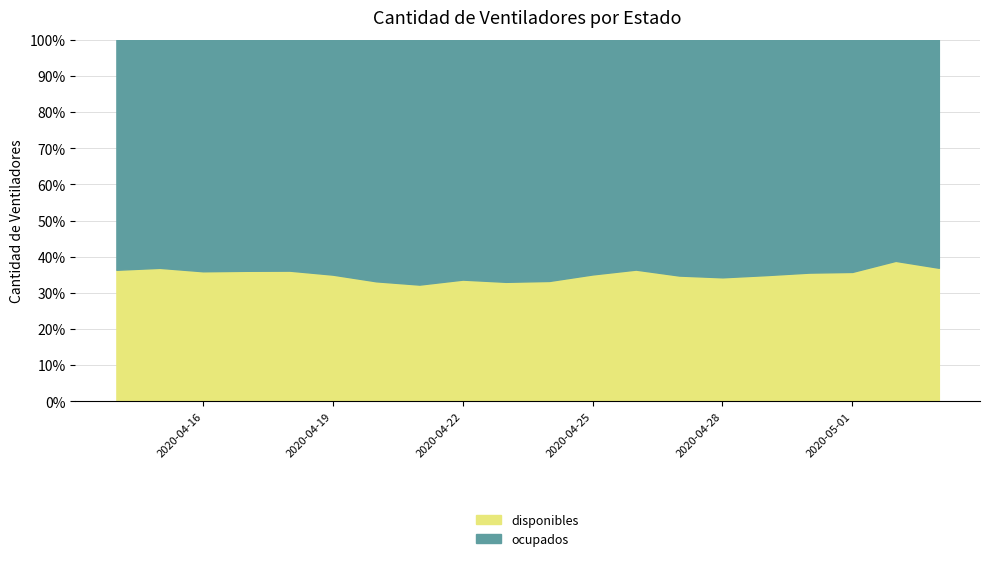

Reading left to right, extract all data points from this chart.

disponibles: 2020-04-14=564	2020-04-15=577	2020-04-16=569	2020-04-17=579	2020-04-18=588	2020-04-19=570	2020-04-20=538	2020-04-21=521	2020-04-22=545	2020-04-23=536	2020-04-24=541	2020-04-25=572	2020-04-26=620	2020-04-27=592	2020-04-28=583	2020-04-29=595	2020-04-30=608	2020-05-01=612	2020-05-02=709	2020-05-03=674
ocupados: 2020-04-14=986	2020-04-15=986	2020-04-16=1013	2020-04-17=1025	2020-04-18=1039	2020-04-19=1057	2020-04-20=1083	2020-04-21=1093	2020-04-22=1074	2020-04-23=1086	2020-04-24=1084	2020-04-25=1058	2020-04-26=1082	2020-04-27=1110	2020-04-28=1117	2020-04-29=1110	2020-04-30=1100	2020-05-01=1098	2020-05-02=1116	2020-05-03=1151